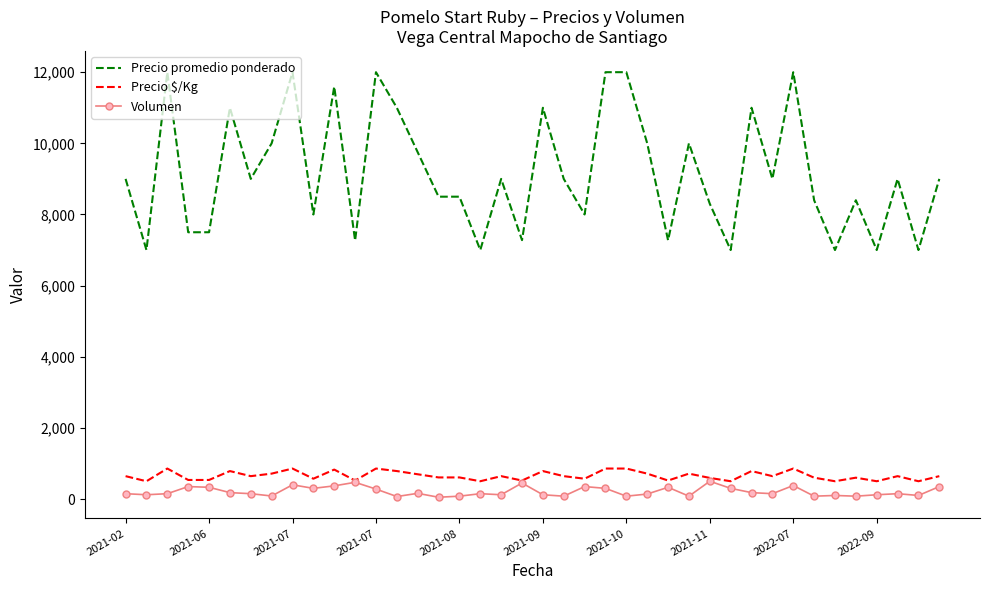

What is the maximum value for Volumen?

500